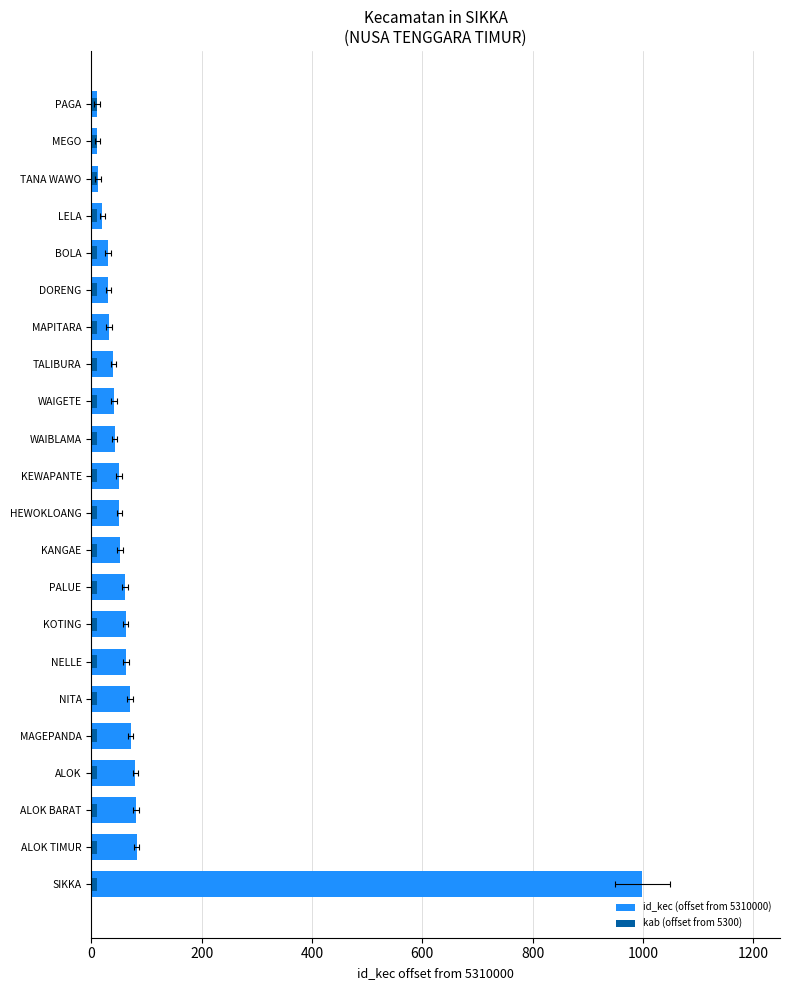

How many bars are there in each group?

2